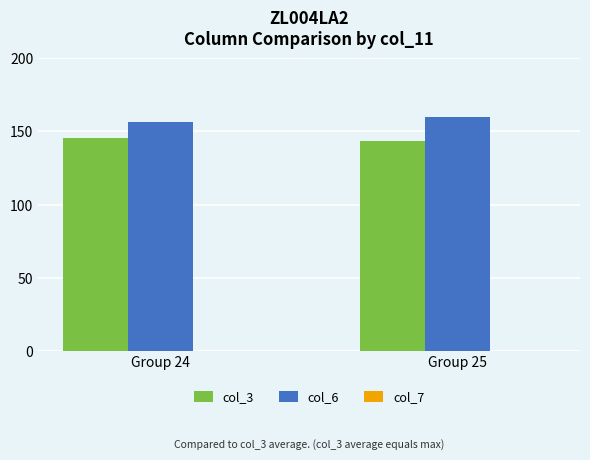

How many bars are there in each group?

2